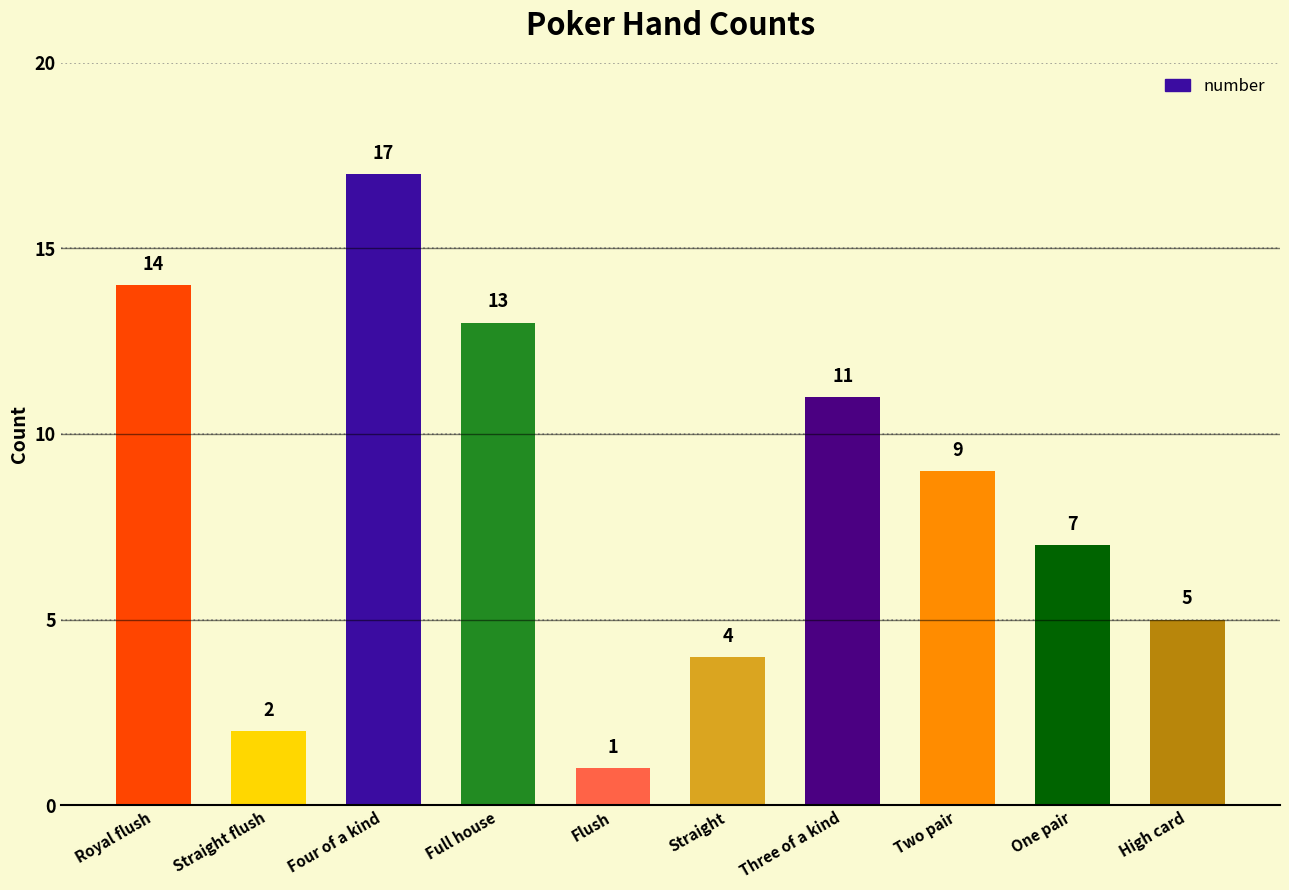

List the labels in order of value, smallest first.

Flush, Straight flush, Straight, High card, One pair, Two pair, Three of a kind, Full house, Royal flush, Four of a kind